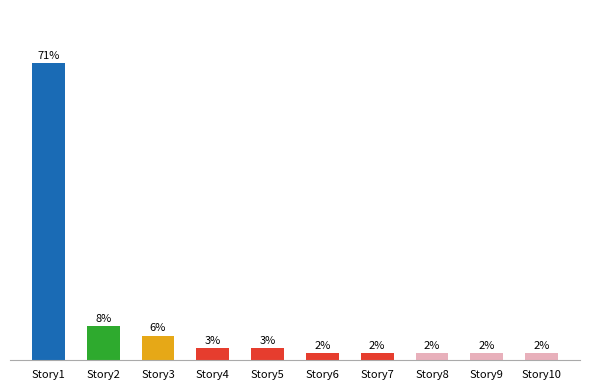

The value at Story2 is 5.7. True or false?

False